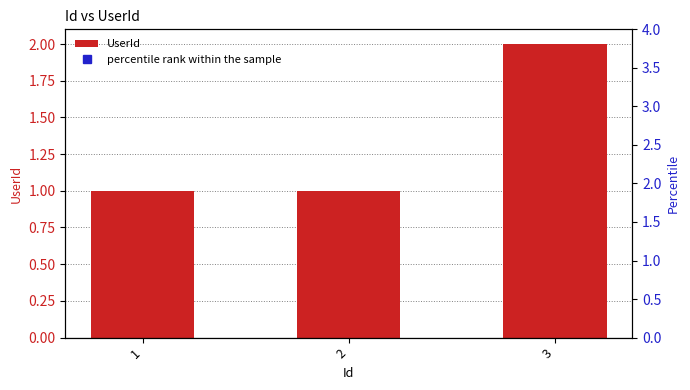

Are the bars grouped side by side (vs. stacked)?

Yes